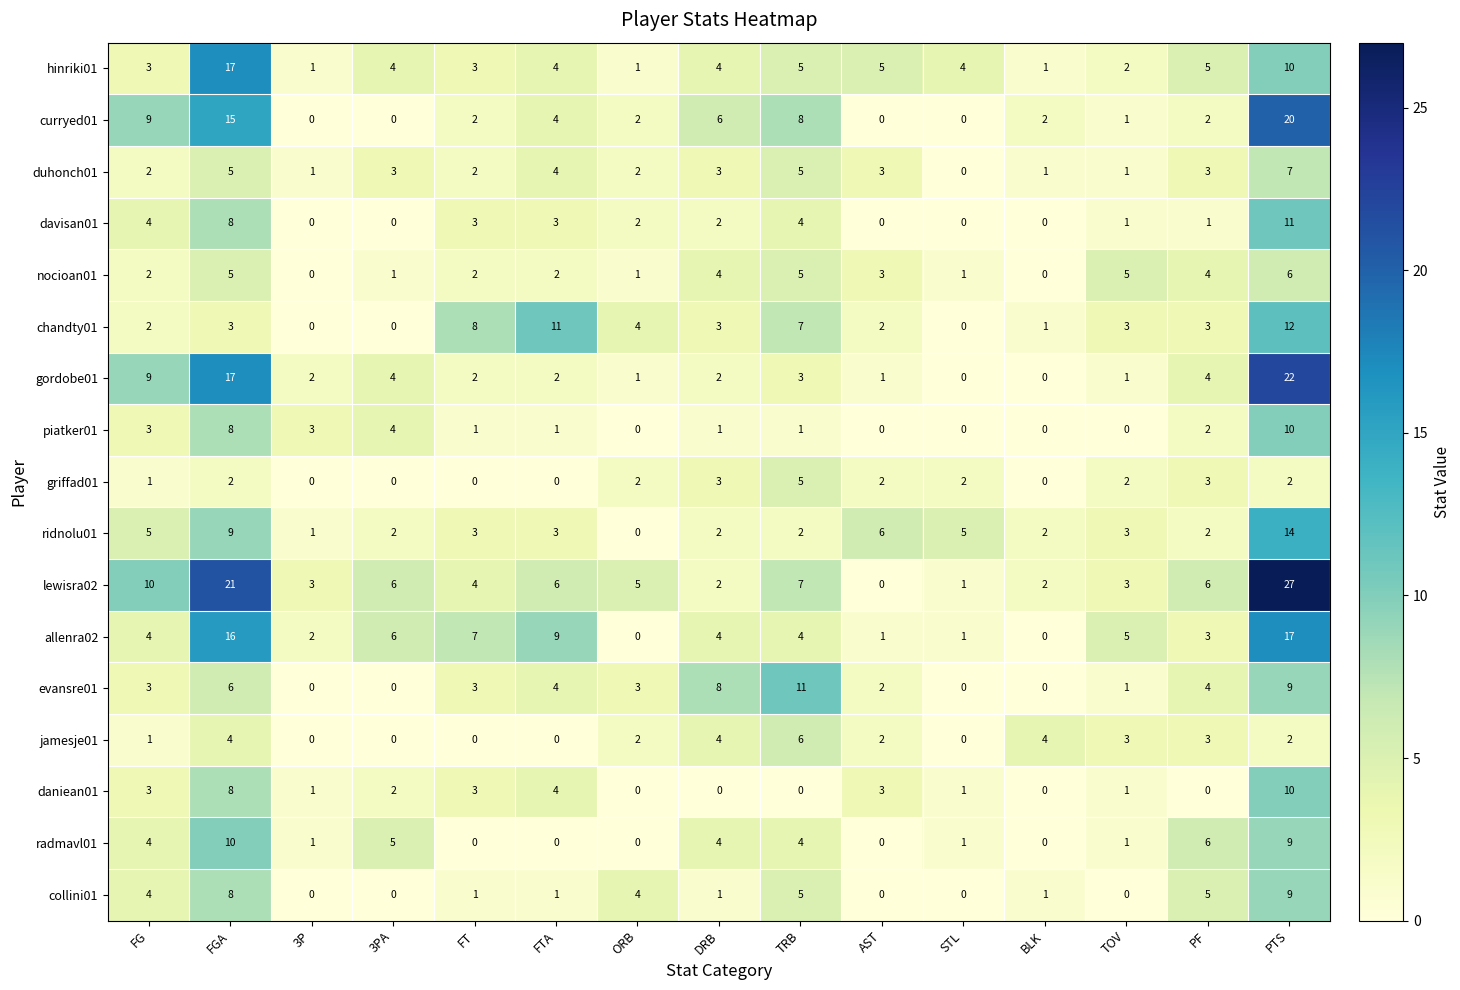

Which category has the highest value in the evansre01 series?

TRB